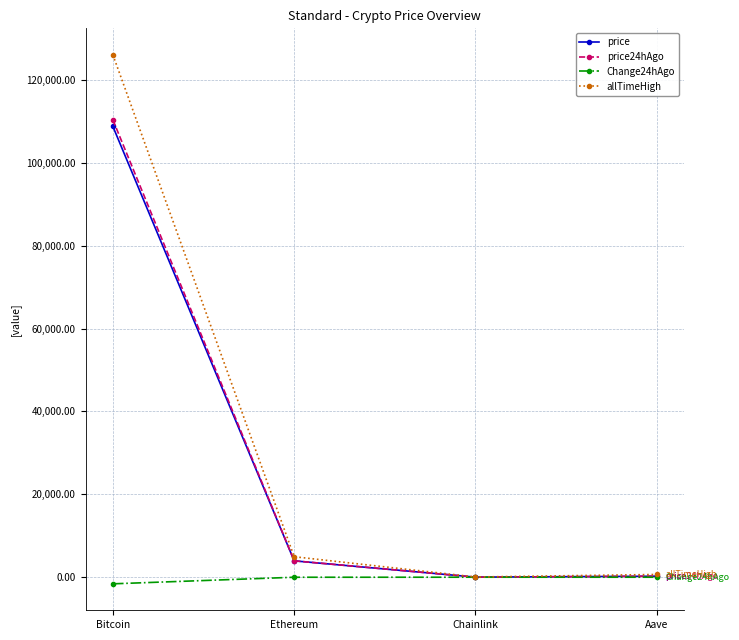

How many lines are shown in the chart?

4